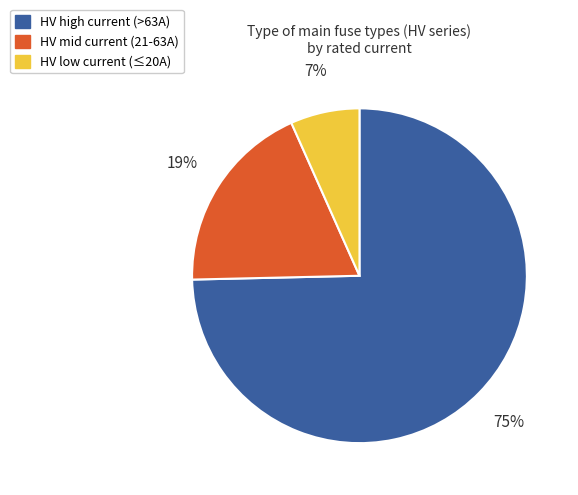

To the nearest percent, what portion does HV low current (≤20A) represent?

7%